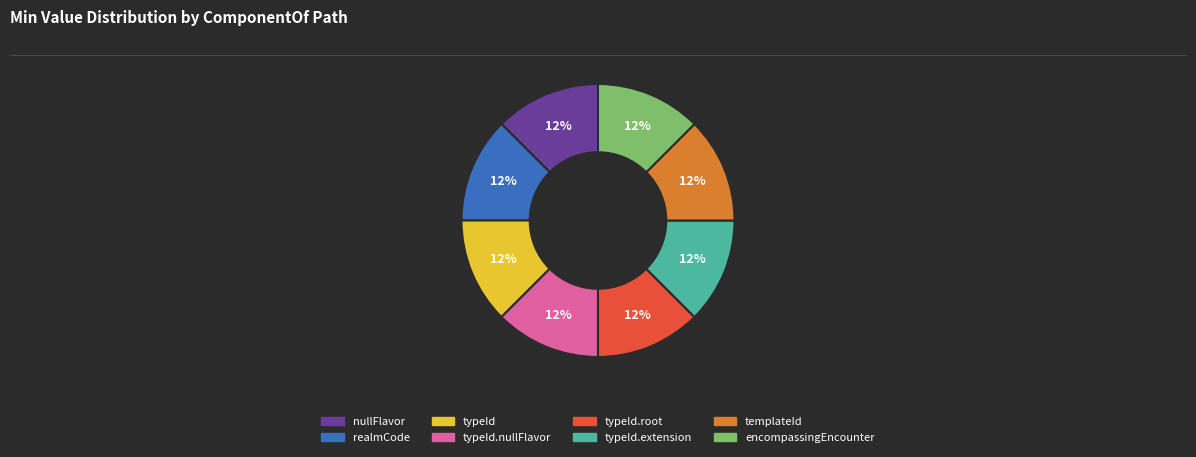

How many segments does this pie chart have?

8